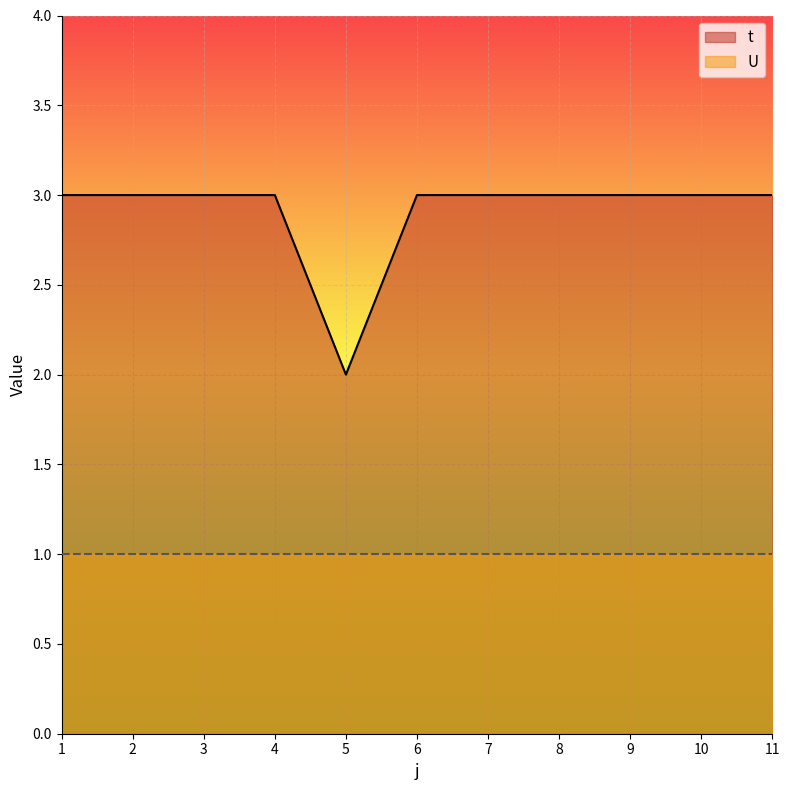

Does the chart display data point markers on the line(s)?

No